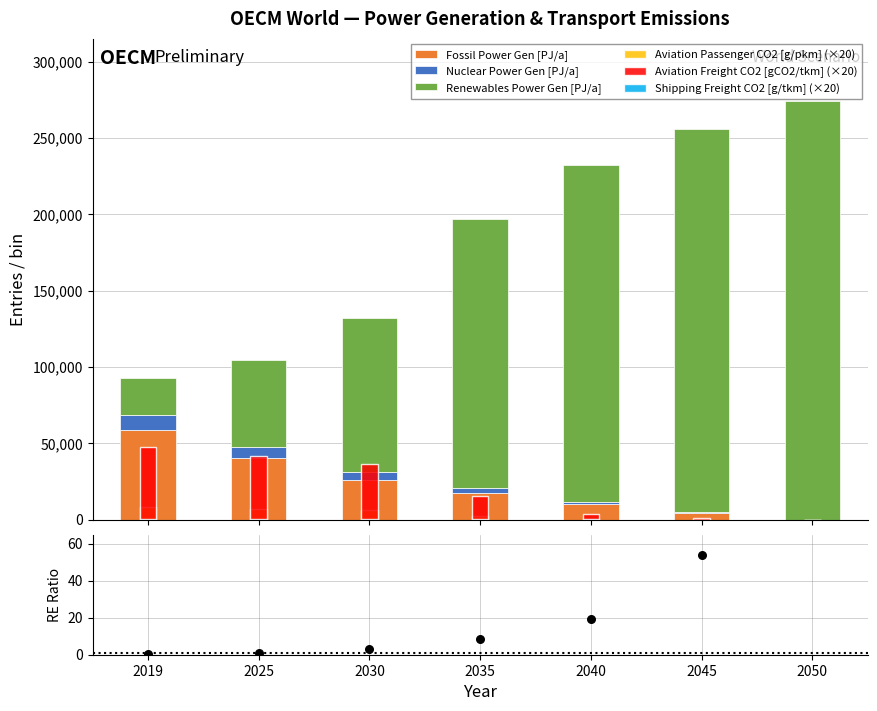

Which series contains the lowest Y value?

Fossil Power Gen [PJ/a]